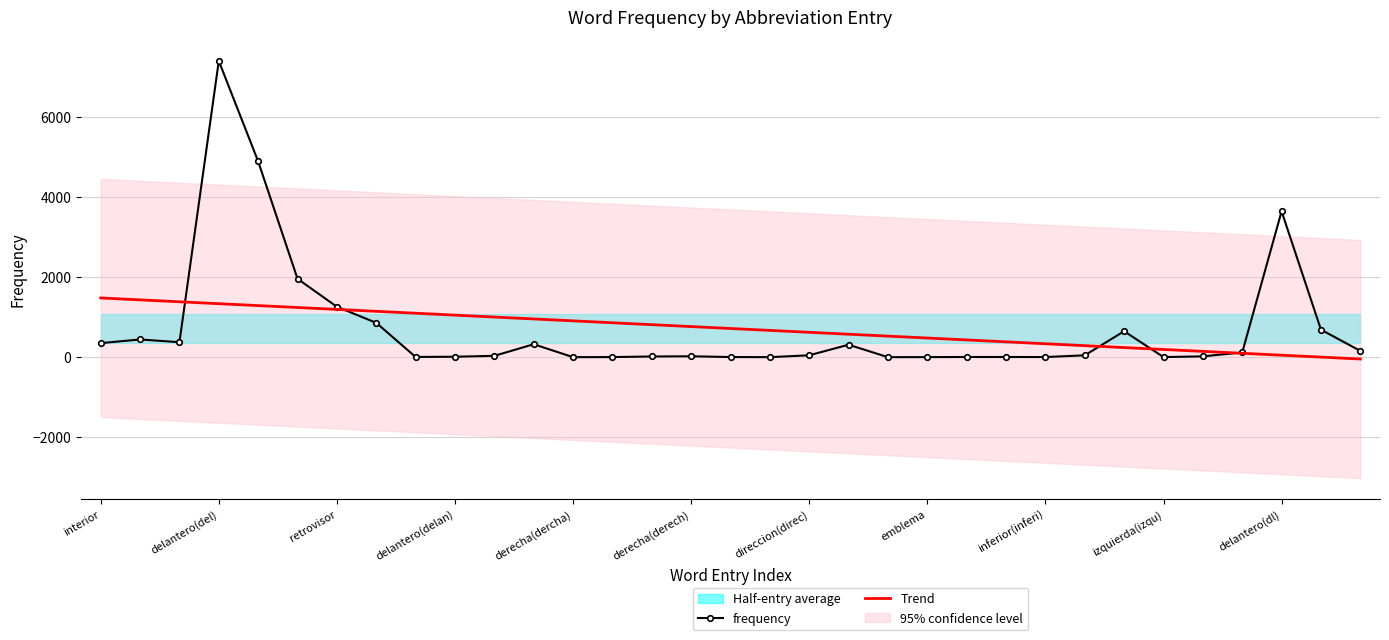

What is the average value of the Trend series?

717.8